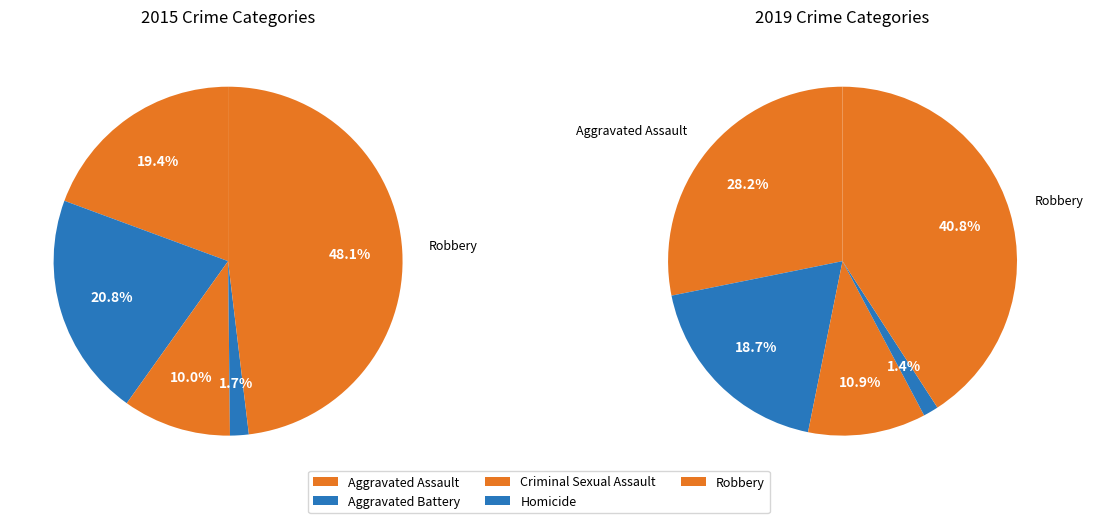

Rank the series by their average value, from highest to lowest.

values_2015, values_2019